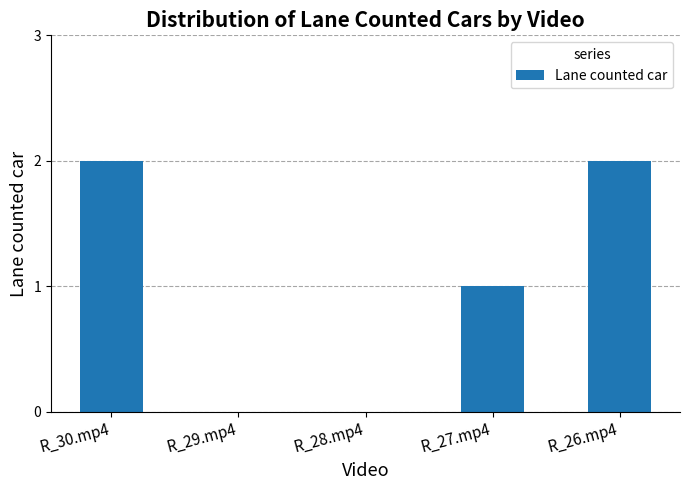

Between R_26.mp4 and R_29.mp4, which is larger?

R_26.mp4